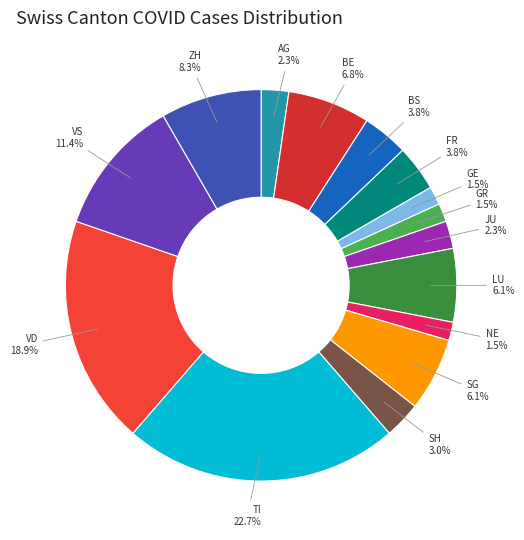

Which has a higher value, FR or BE?

BE